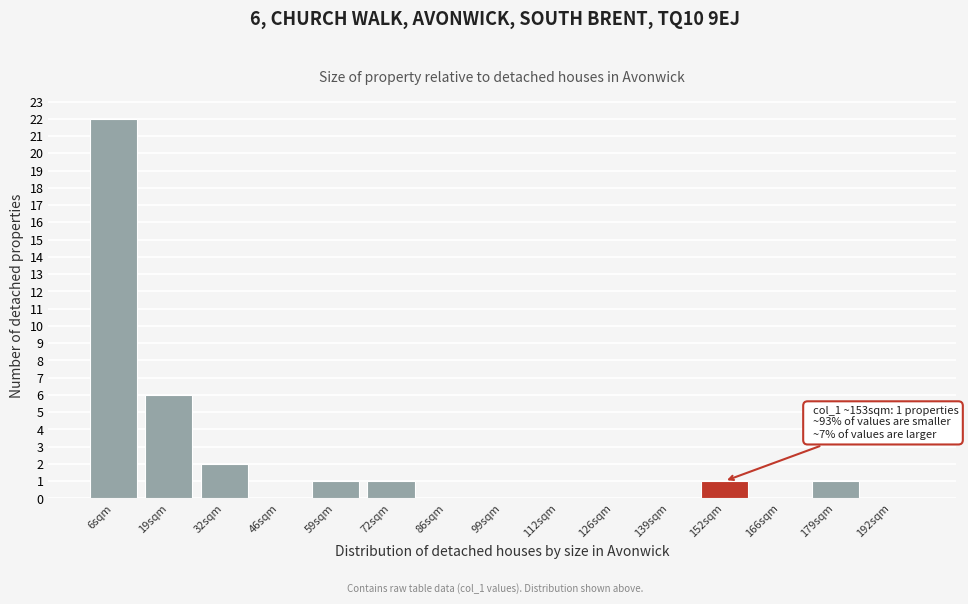

Over which range of the x-axis is the bar tallest?

0 to 14